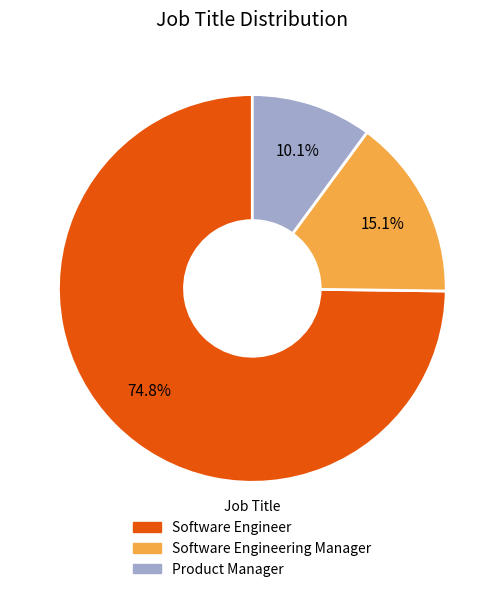

Rank the categories by value from highest to lowest.

Software Engineer, Software Engineering Manager, Product Manager